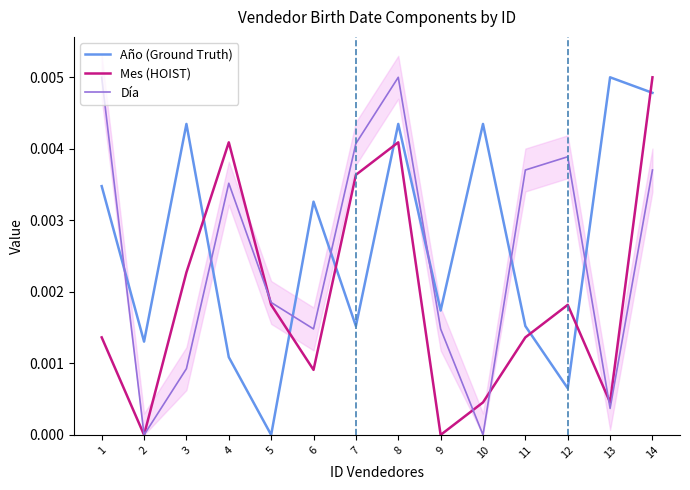

Where do Mes (HOIST) and Día first cross each other?

4 and 5